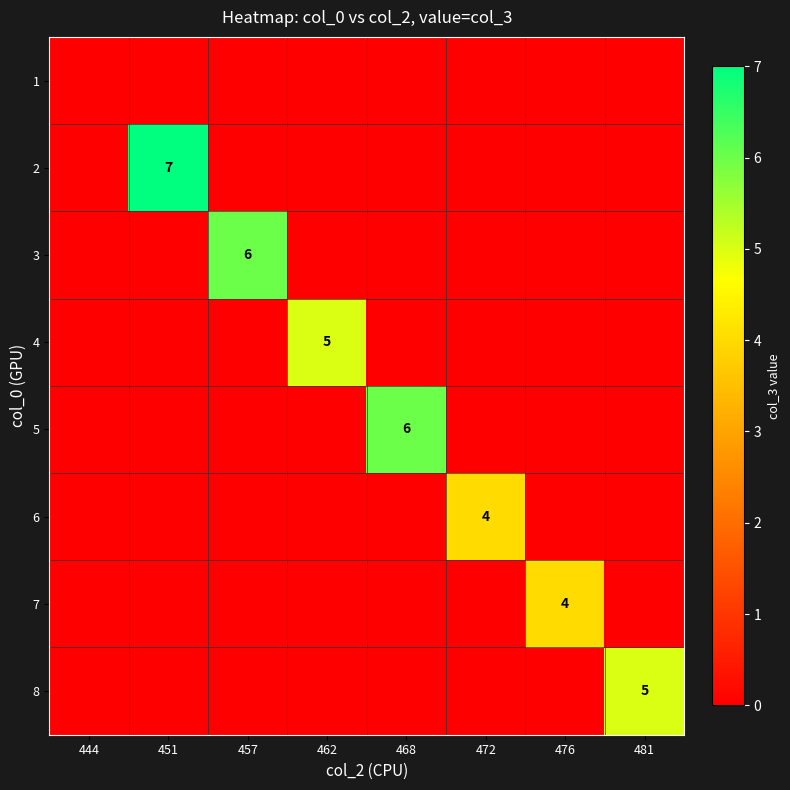

How many positive values does the 2 series have?

1